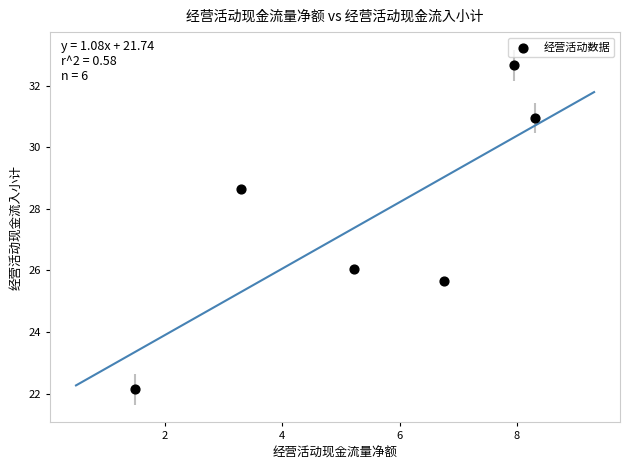

What is the average Y value?

27.7